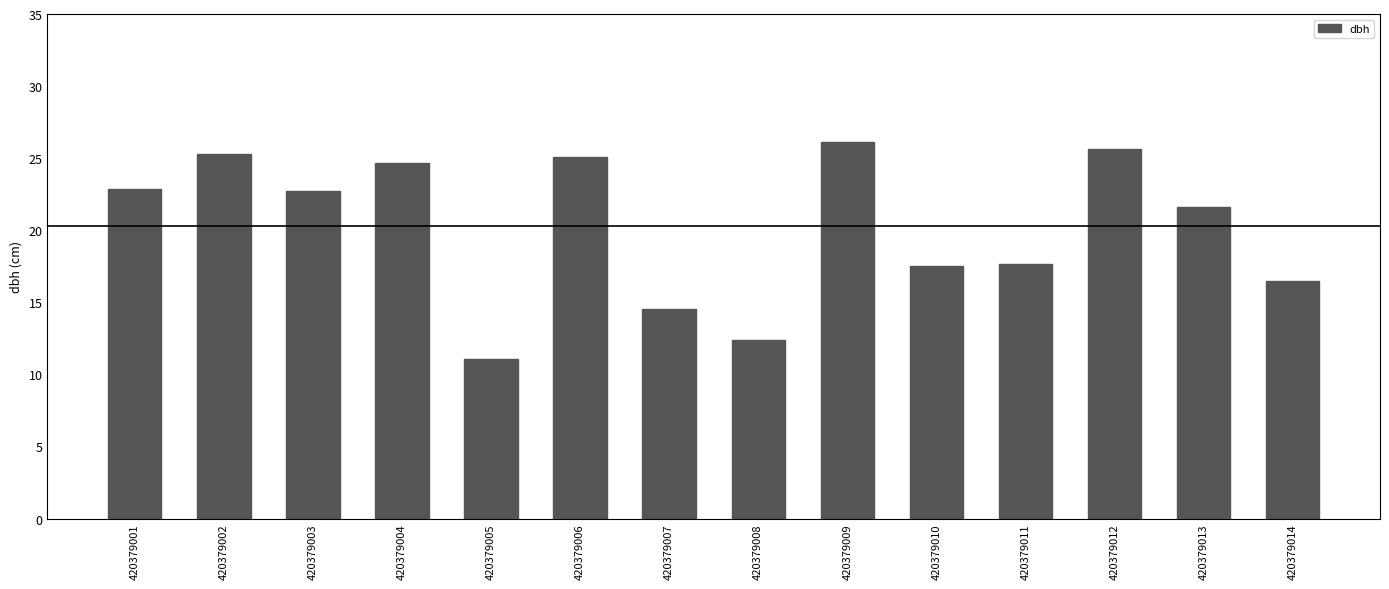

What is the difference between the values at 420379003 and 420379014?

6.3